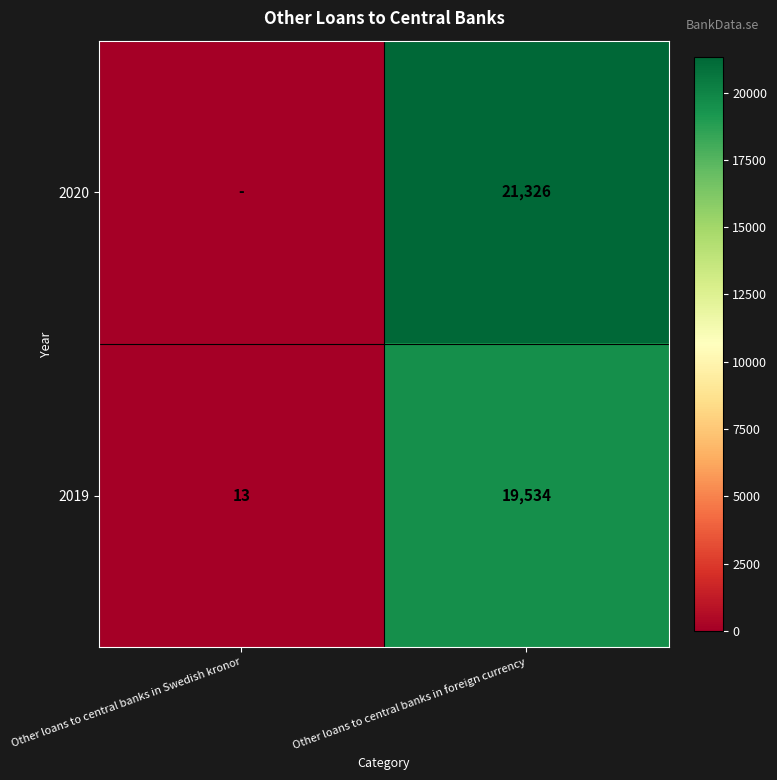

List the labels in order of 2019 value, largest first.

Other loans to central banks in foreign currency, Other loans to central banks in Swedish kronor